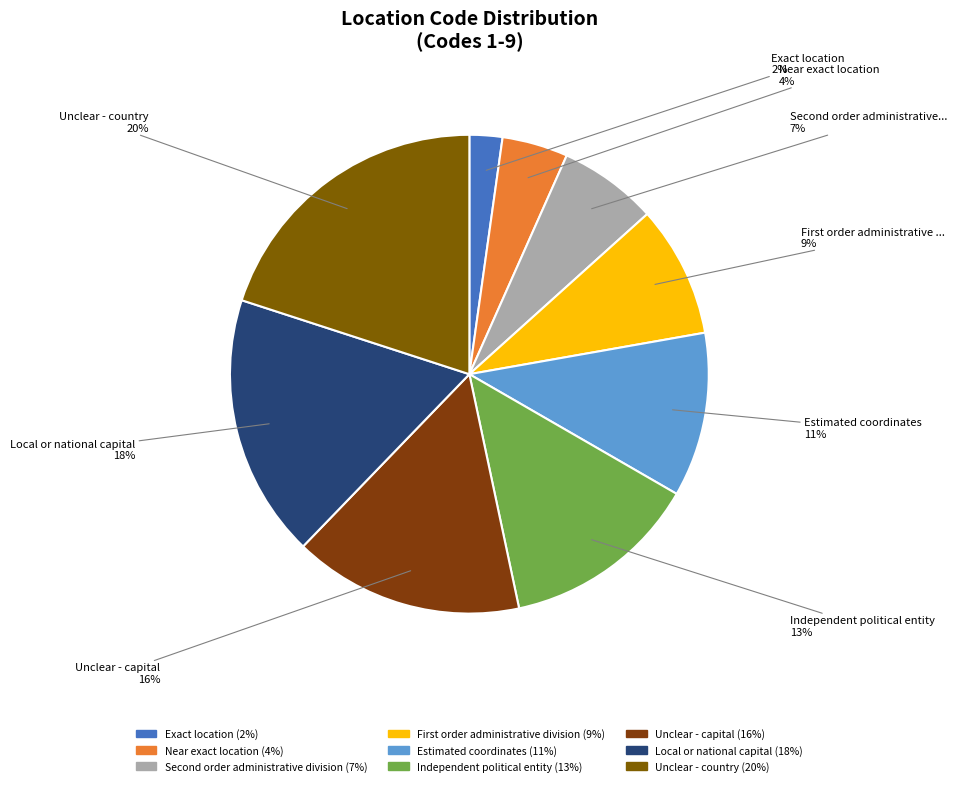

Does any single category account for the majority?

No